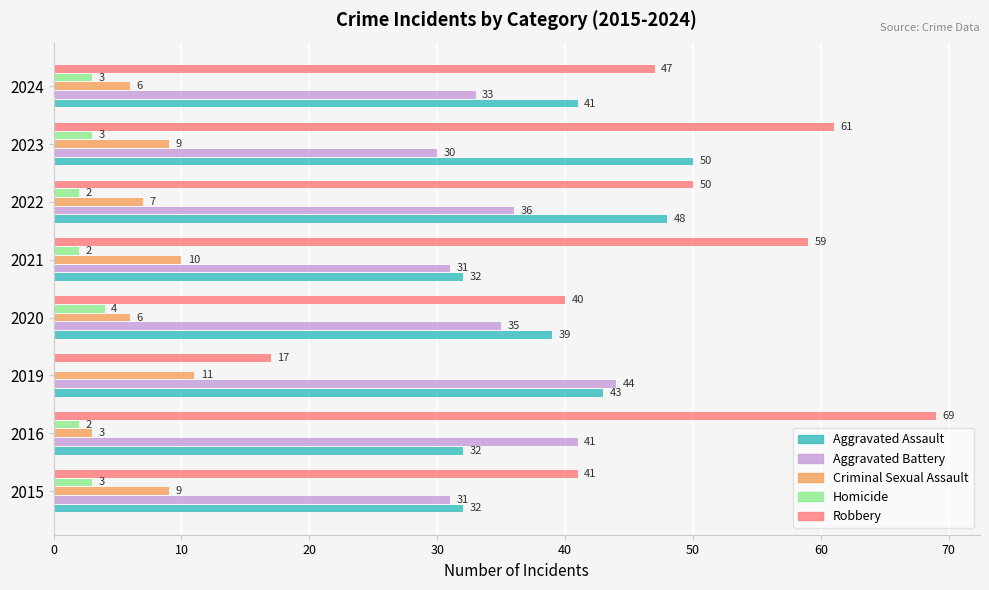

At which category is the sum across all series the highest?

2023